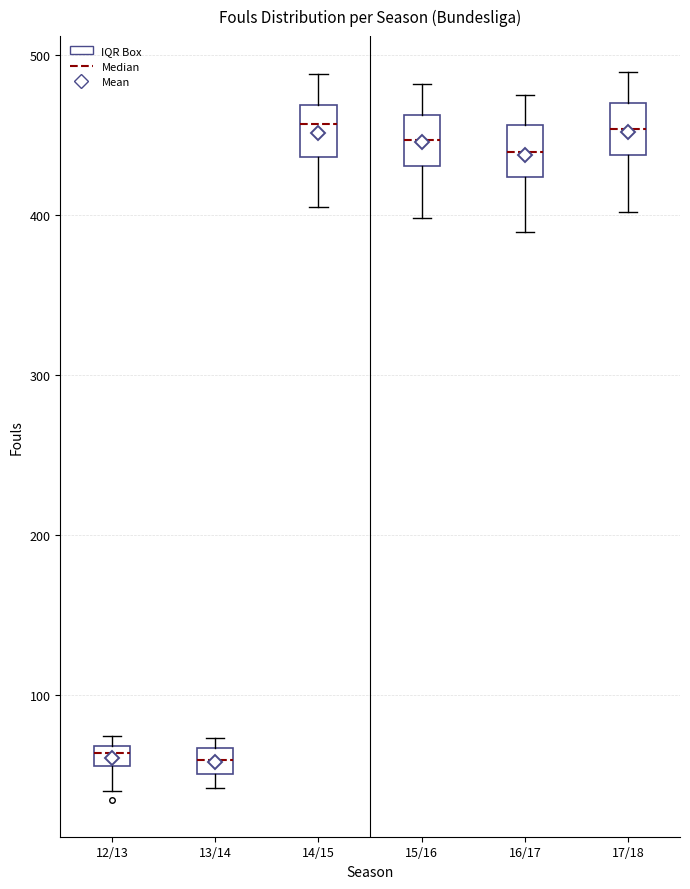

Where is the upper edge of the box for 15/16 on the y-axis? The values are not printed on the chart, so give them approximately, as read against the axis.

460